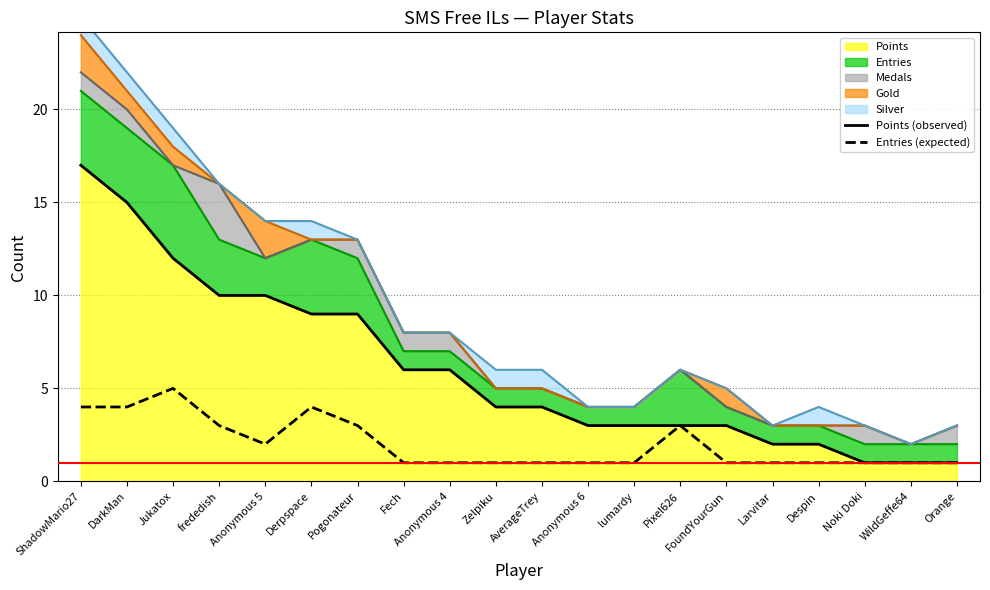

How many categories are shown in the chart?

20